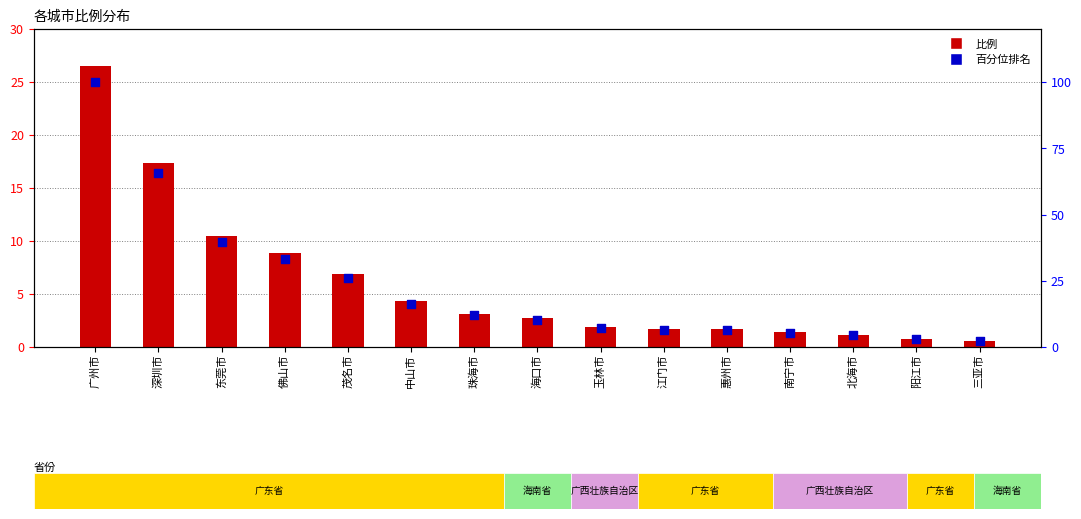

At which category is the sum across all series the highest?

广州市